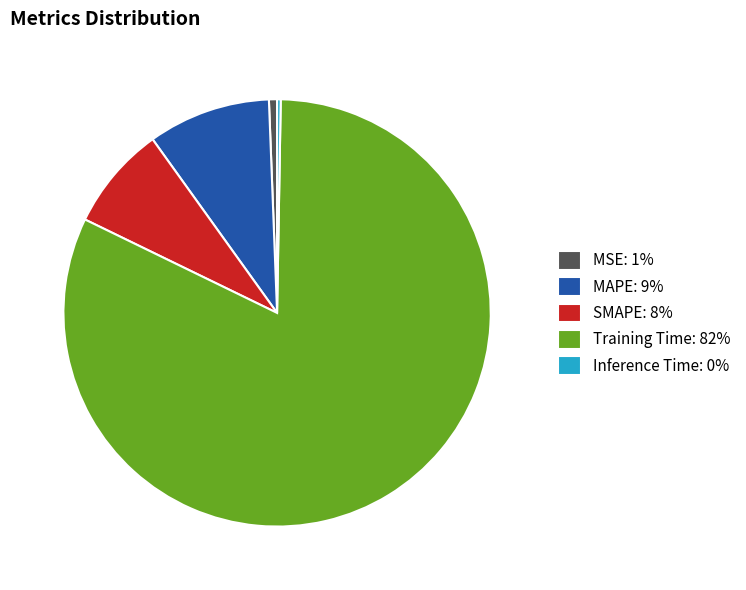

The SMAPE: 8% slice represents 8% of the pie. True or false?

True